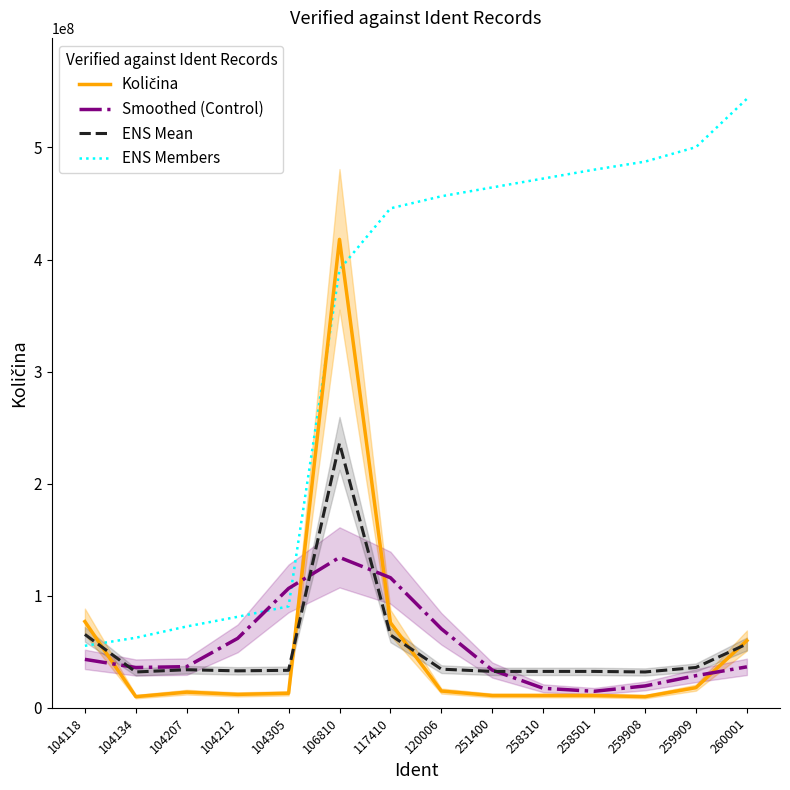

The value of Količina at 259908 is 5308759.9. True or false?

False